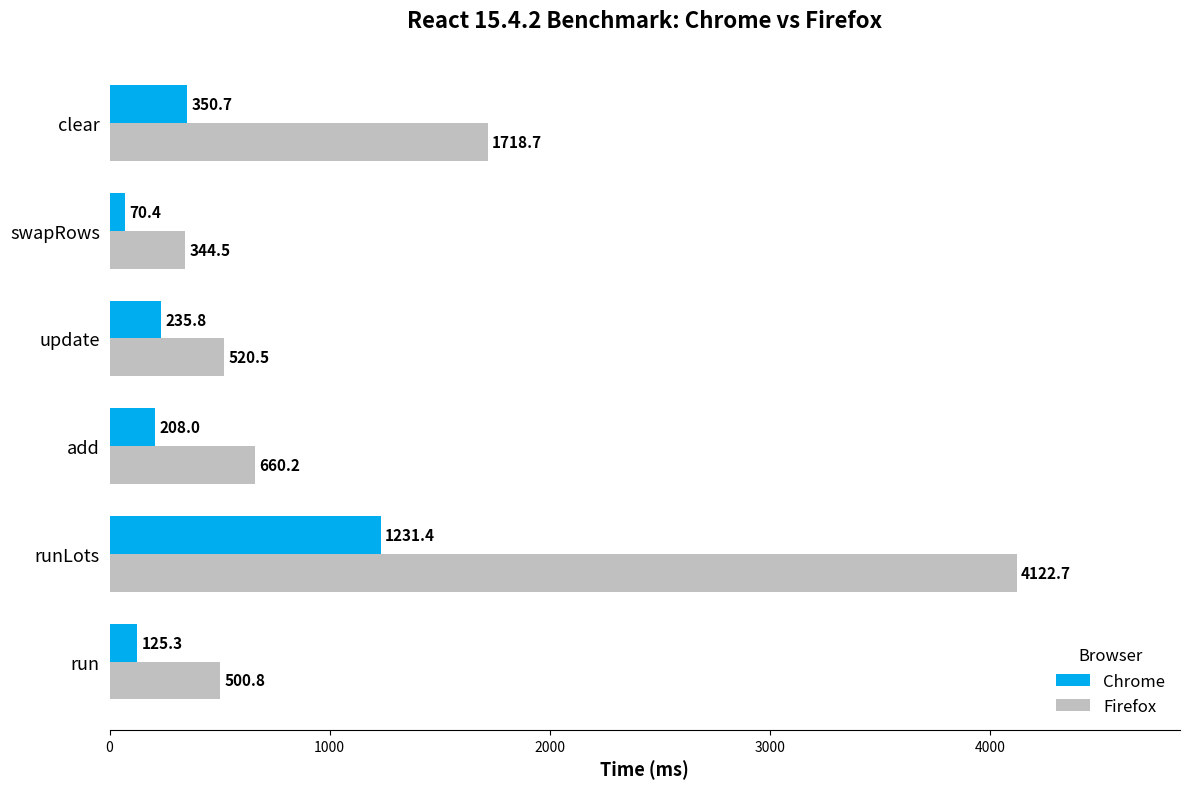

Is the value of Firefox at run greater than the value of Chrome at run?

Yes